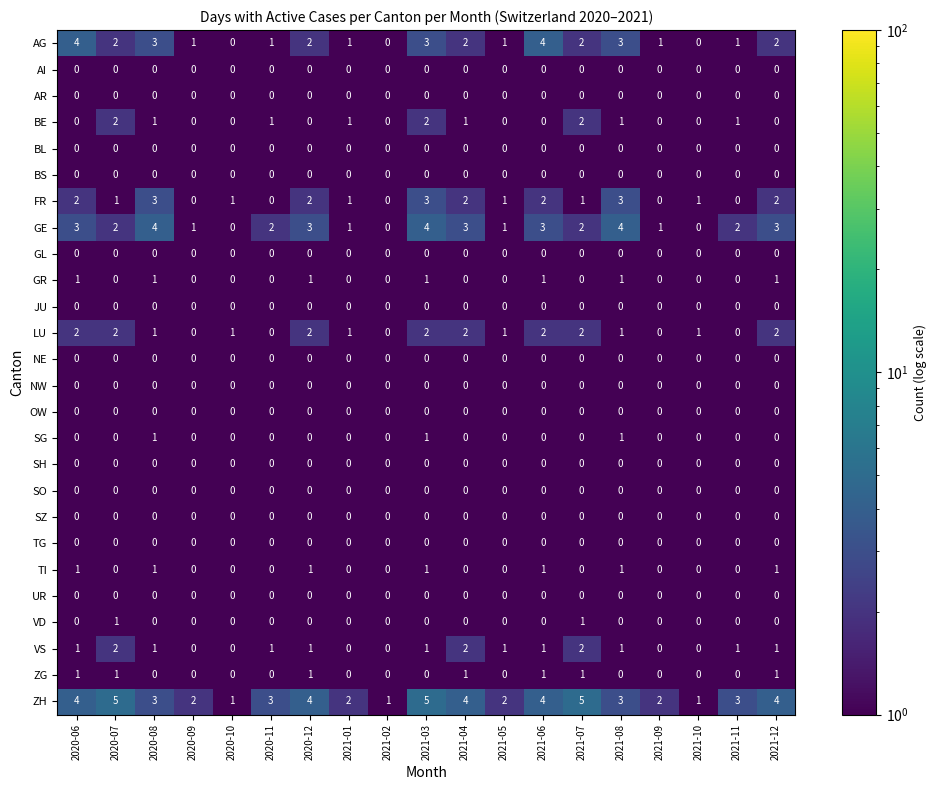

How many LU values are between 0 and 2?

19